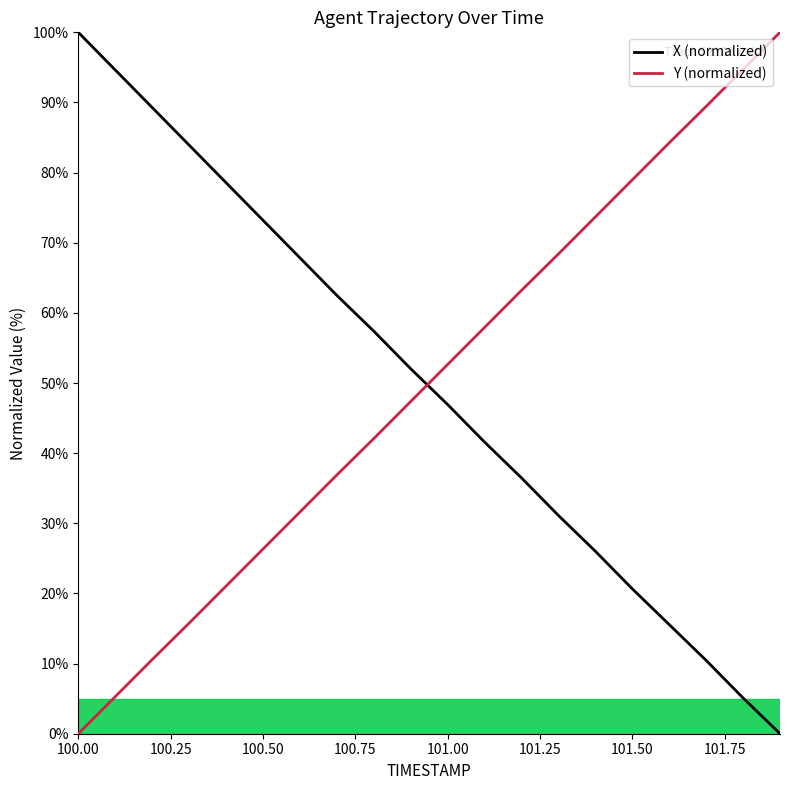

Rank the series by their maximum value, from highest to lowest.

X (normalized), Y (normalized)